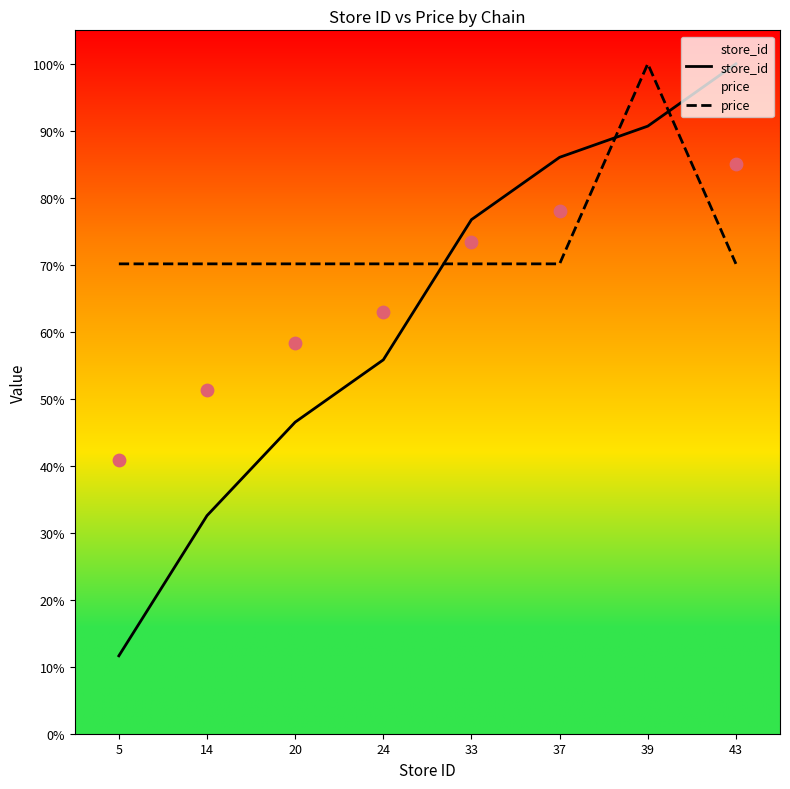

Is the value of store_id at 39 greater than the value of price at 24?

Yes